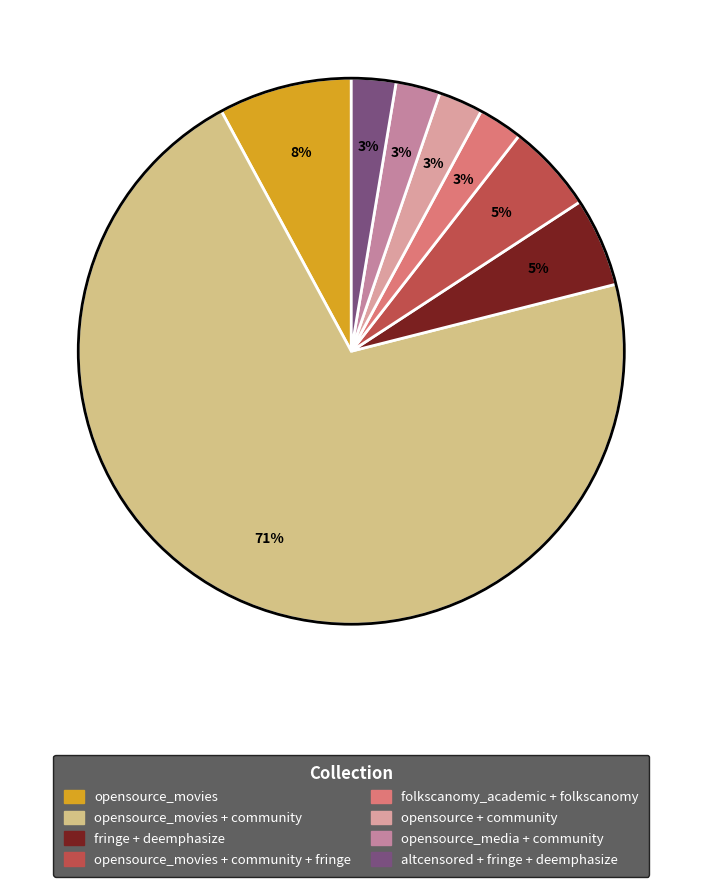

How many segments does this pie chart have?

8